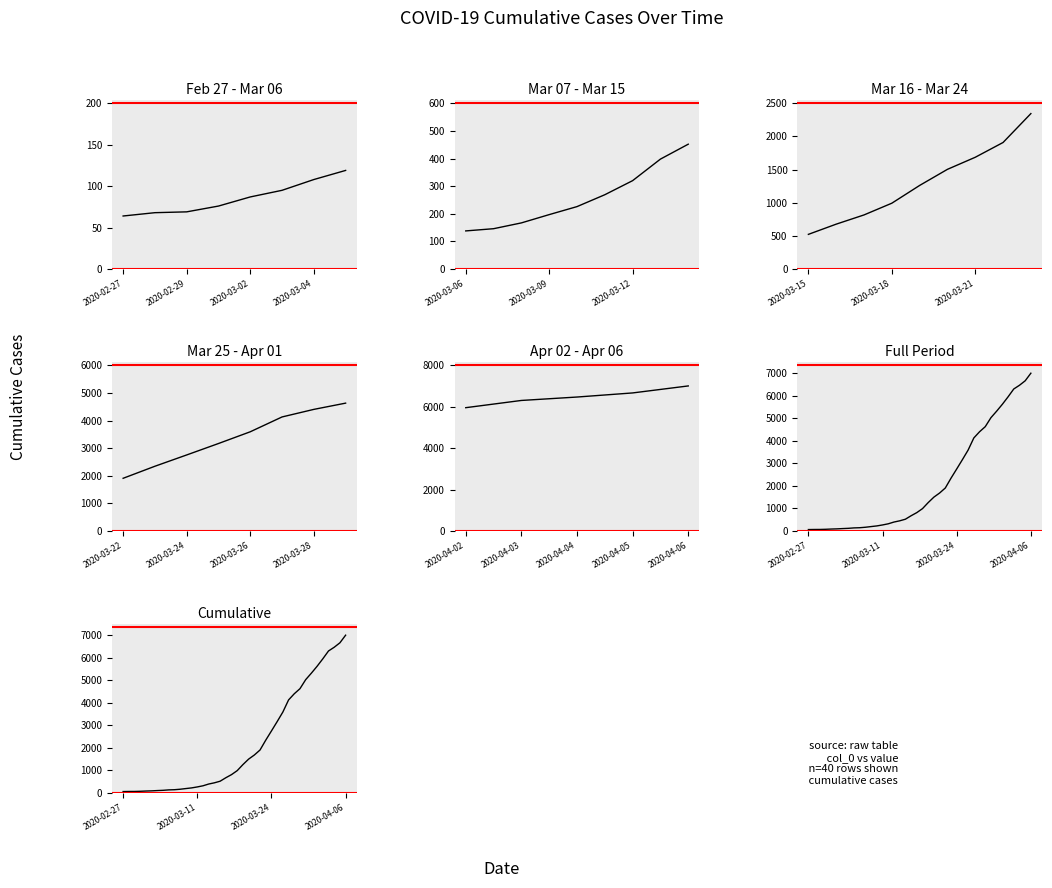

At which category does the chart reach its minimum across all series?

2020-02-27